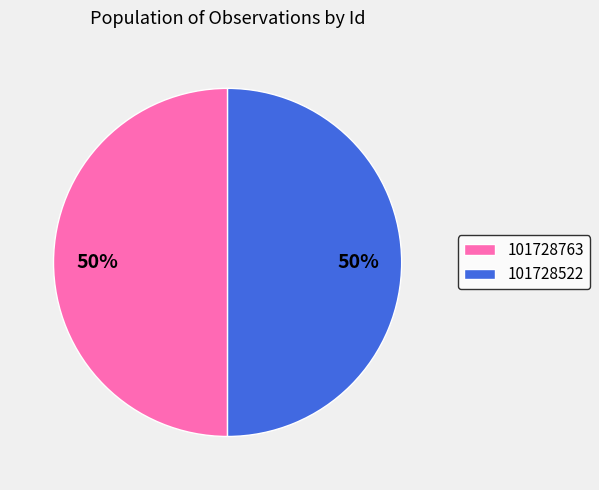

How many slices are in this pie chart?

2